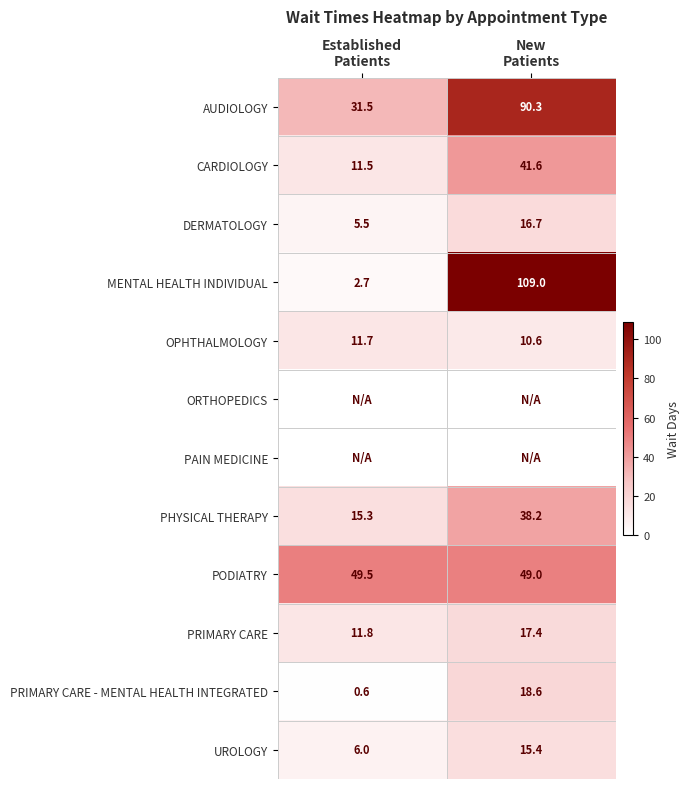

What is the average value of the MENTAL HEALTH INDIVIDUAL series?

55.9